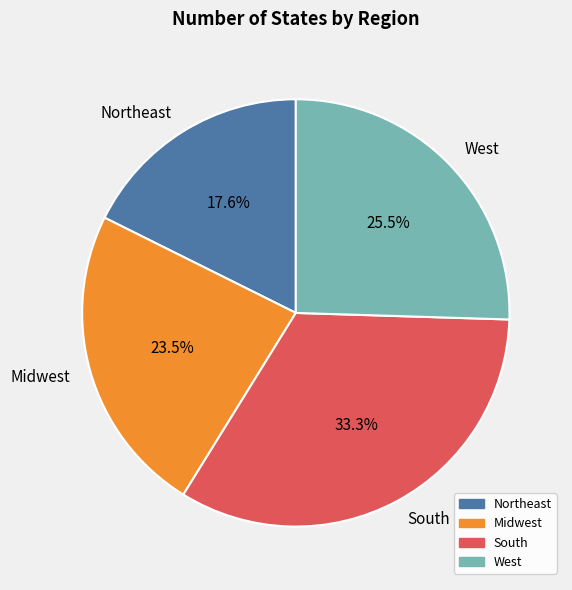

Do South and Midwest together represent more than half of the pie?

Yes